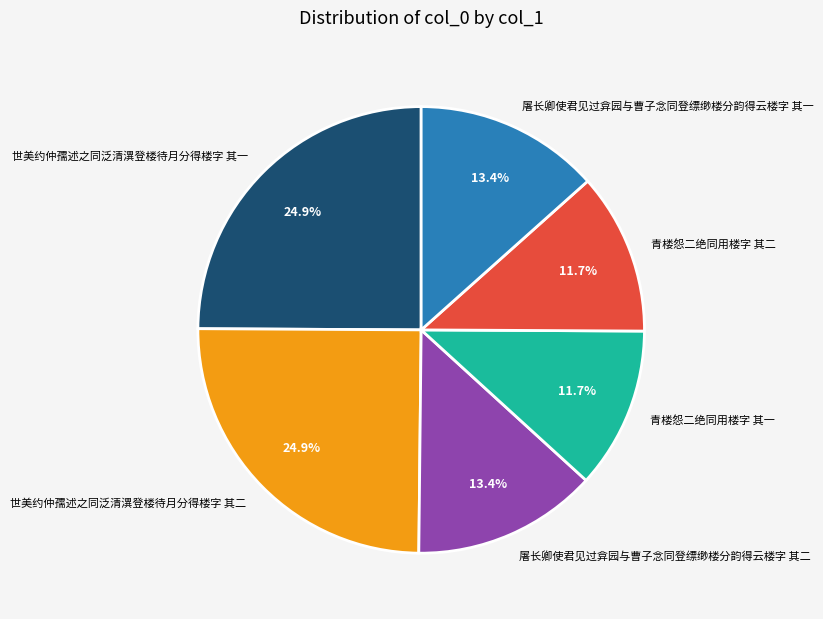

Is there a majority slice in this chart?

No